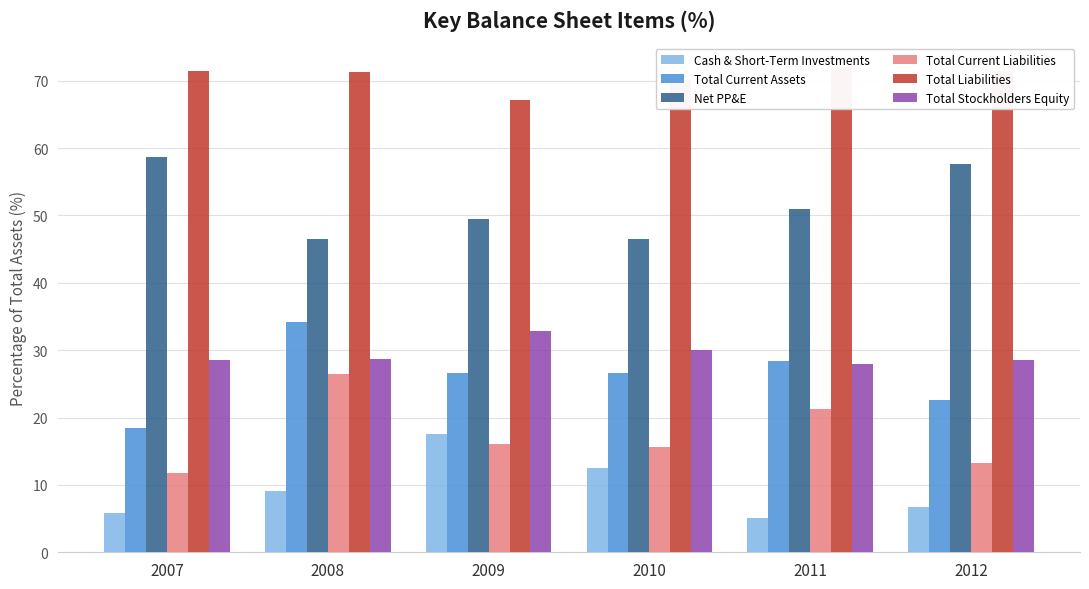

How many values in the Total Current Assets series are below 26?

2